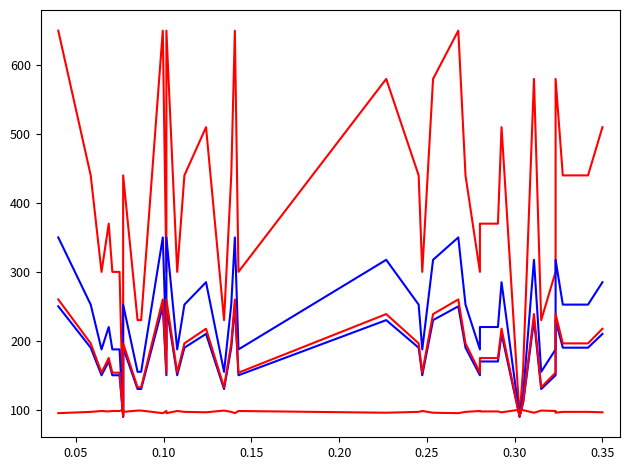

What is the difference between the maximum and minimum values in the Series4 series?

170.0